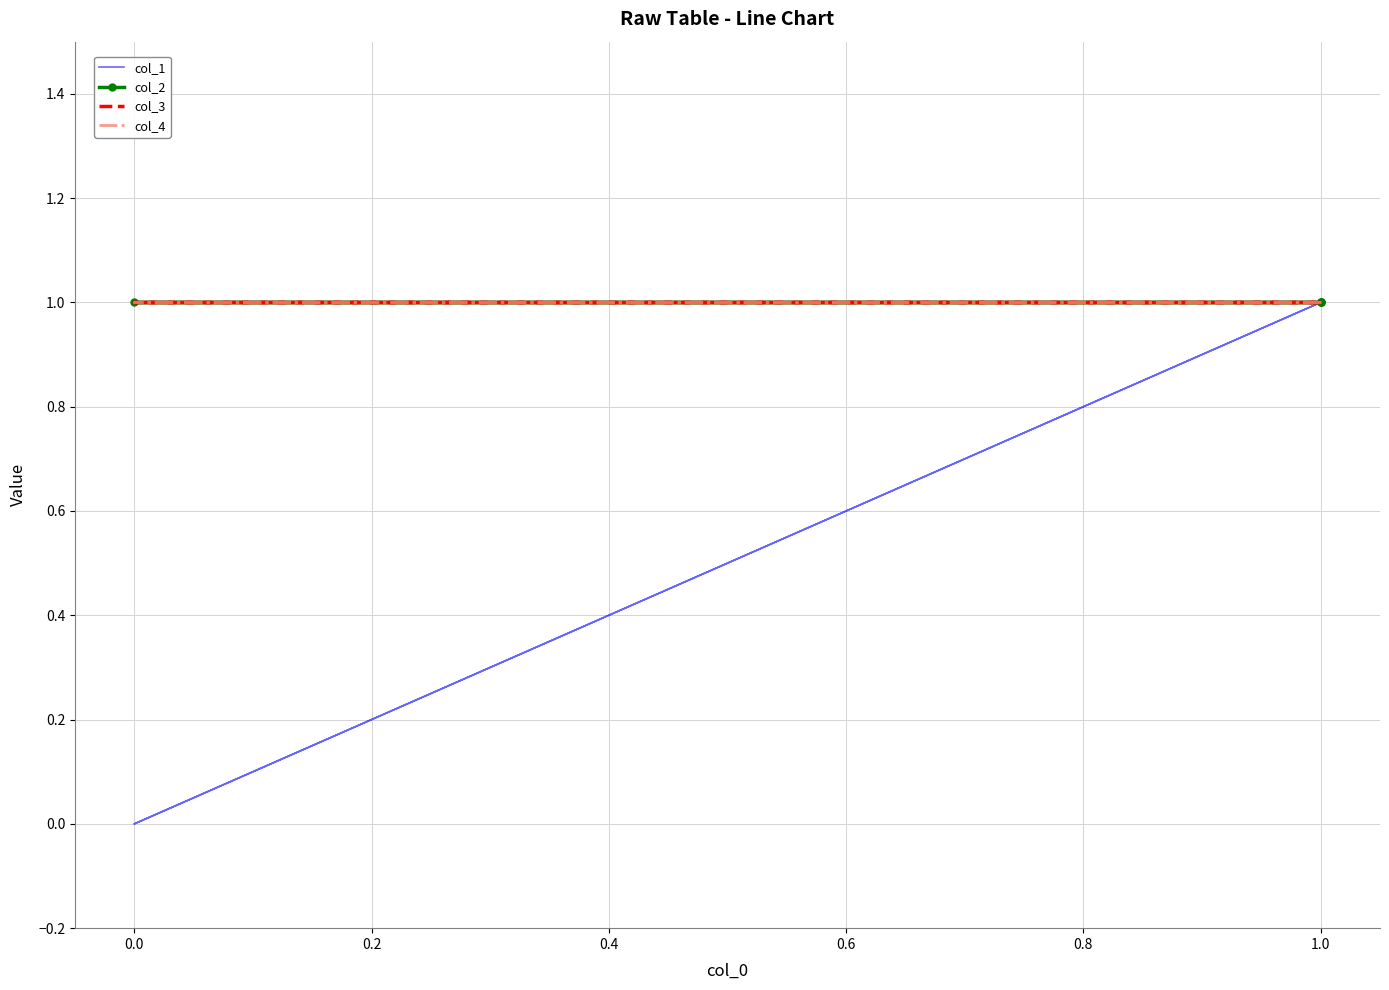

True or false: col_3 and col_4 intersect in this chart.

False